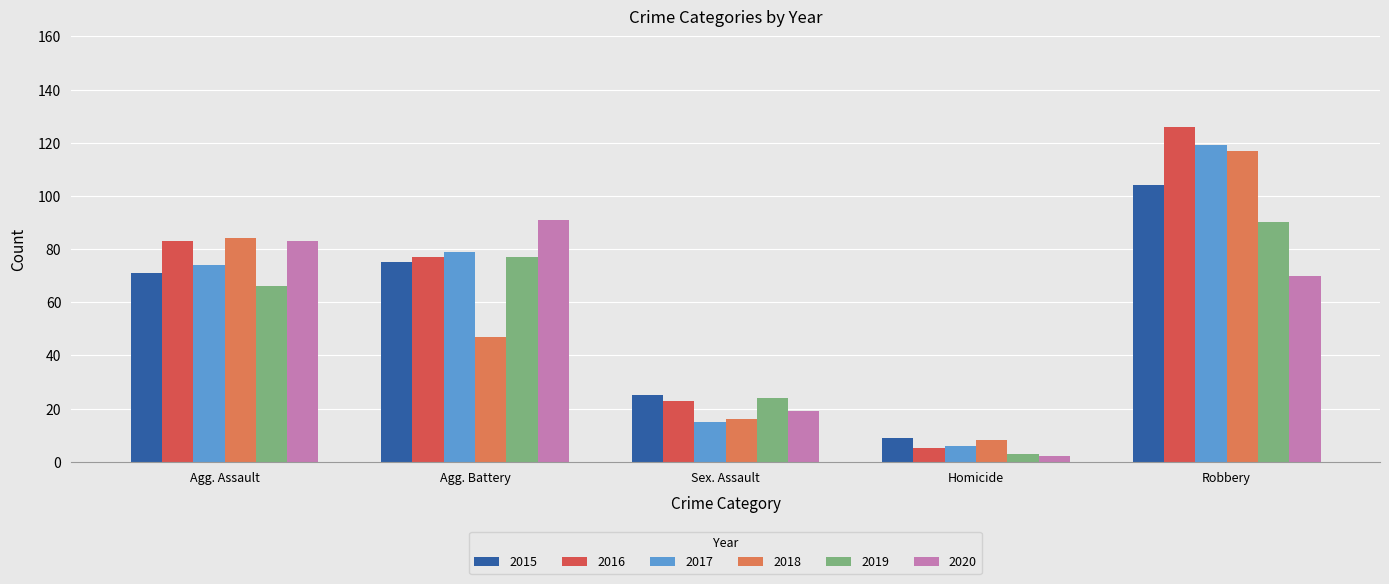

What value does the 2015 series have at Homicide, to the nearest 10?

10